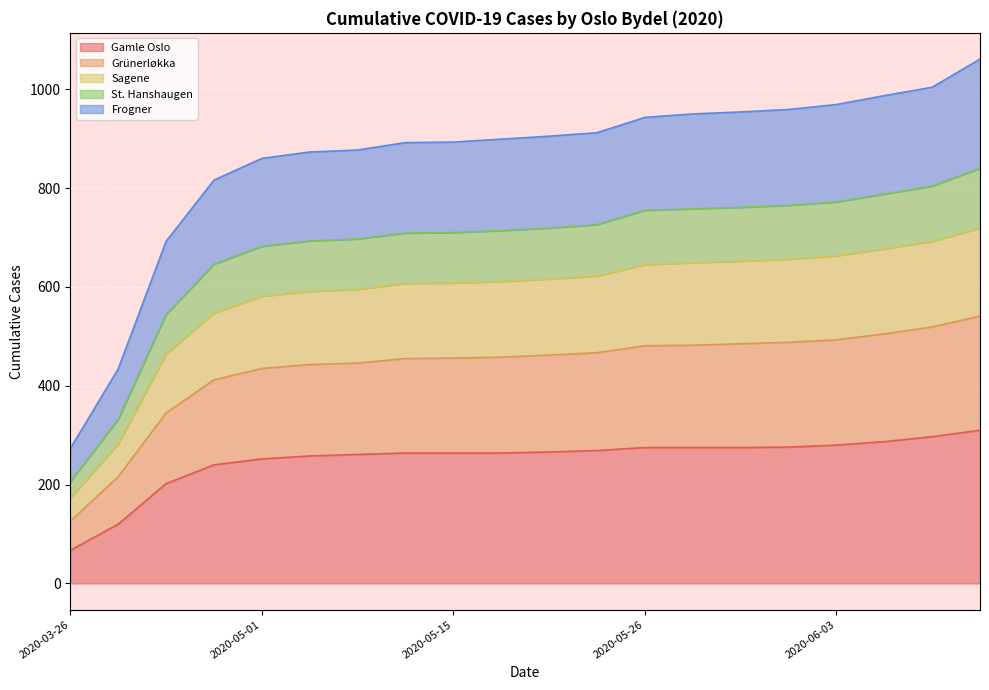

What is the total value across all series at 2020-05-15?

893